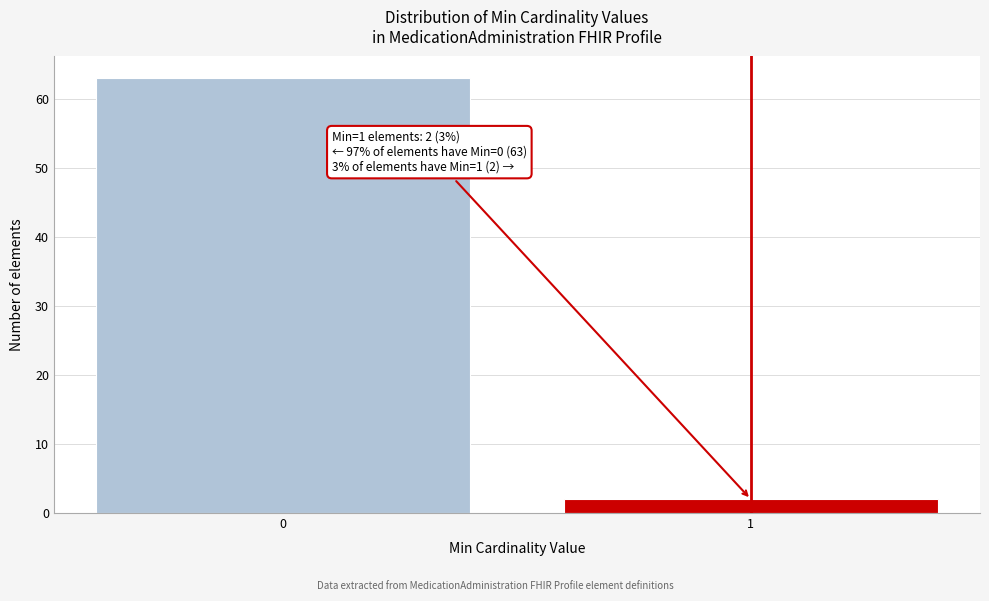

Reading right to left, what are all the values shown in this chart?

2	63